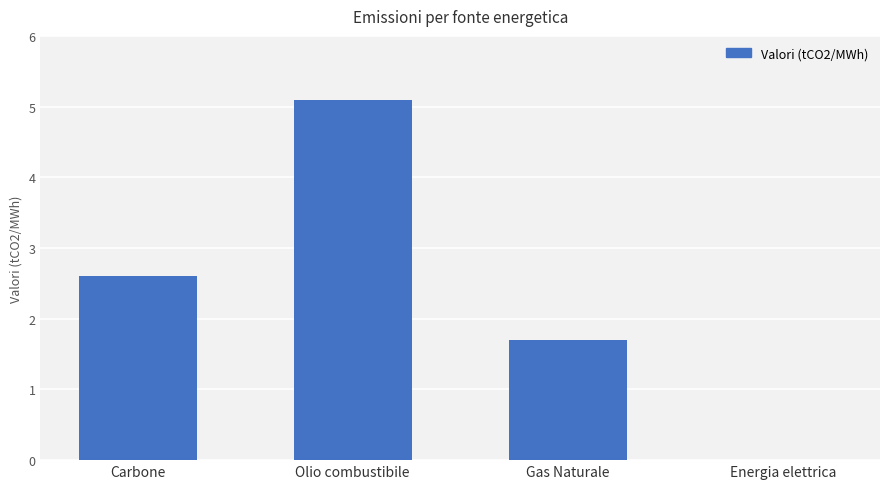

What is the change in value from Carbone to Energia elettrica?

-2.6